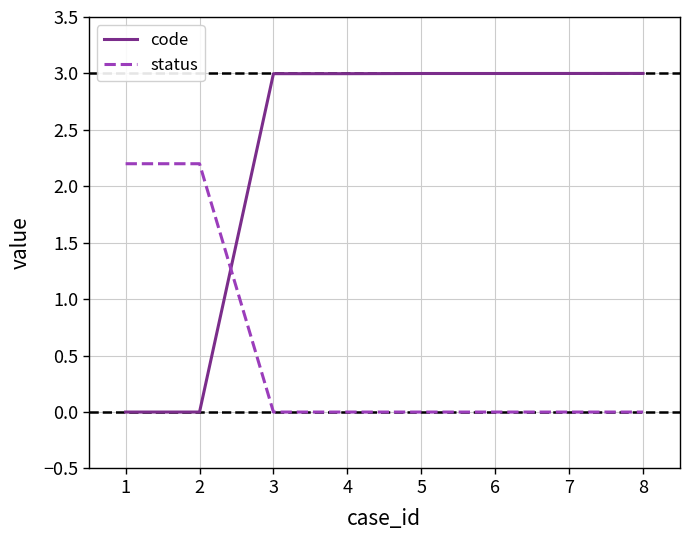

What is the difference between the highest and lowest values at 4?

3.0